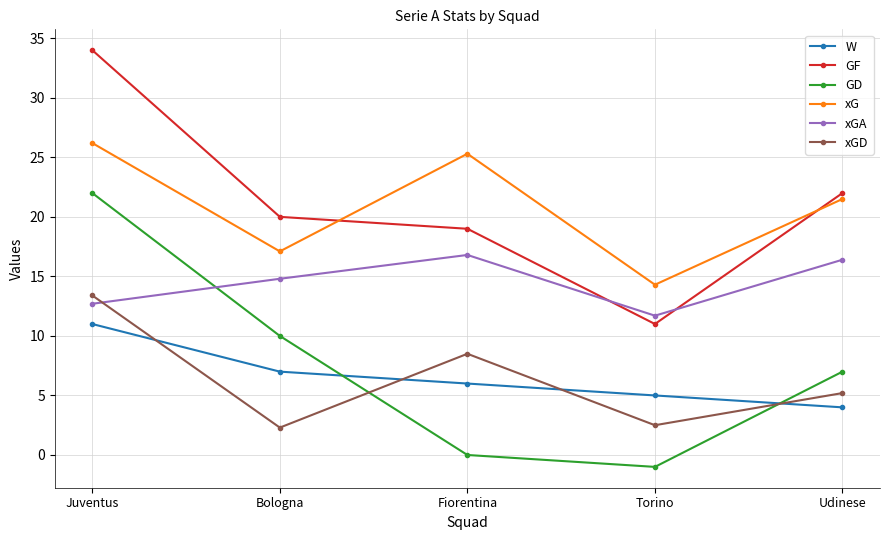

What is the label of the 4th point from the right?

Bologna